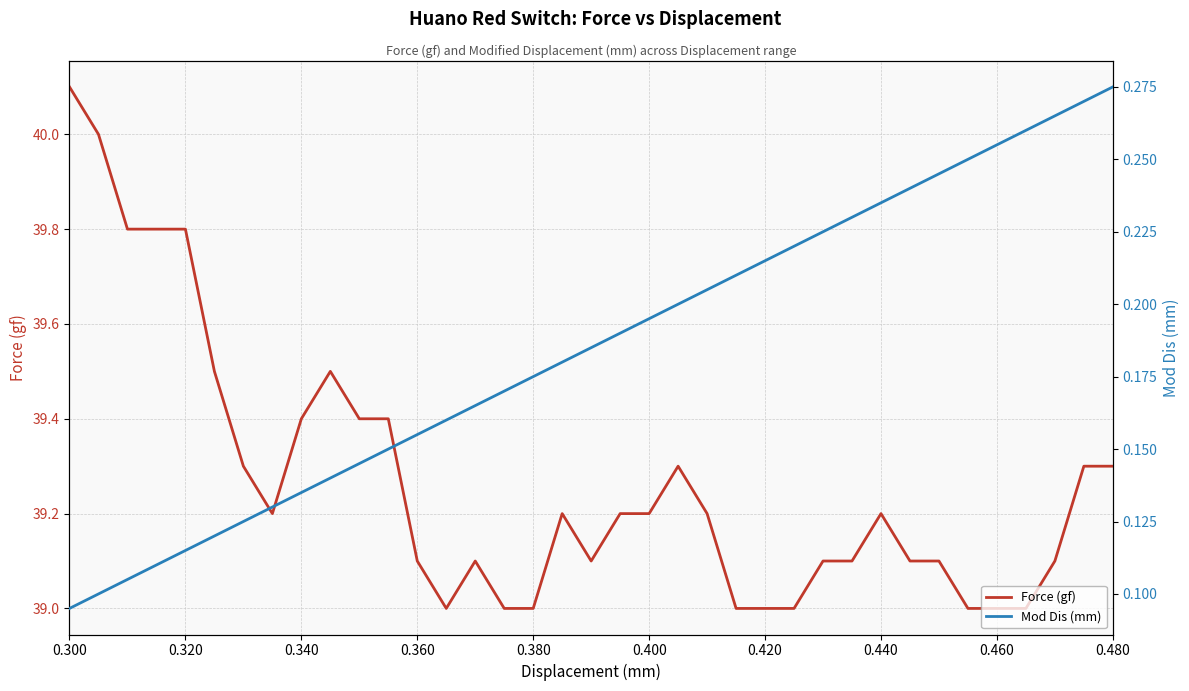

True or false: Mod Dis (mm) and Force (gf) cross at least once.

False